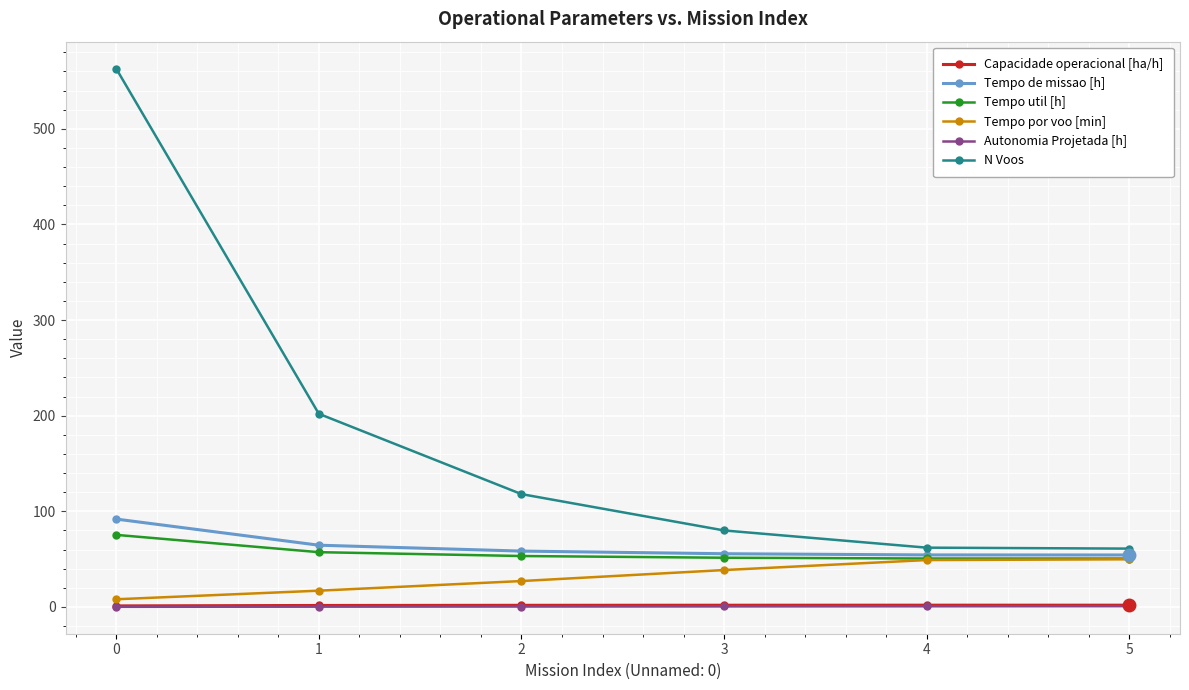

Is this an area chart (filled region under the line)?

No